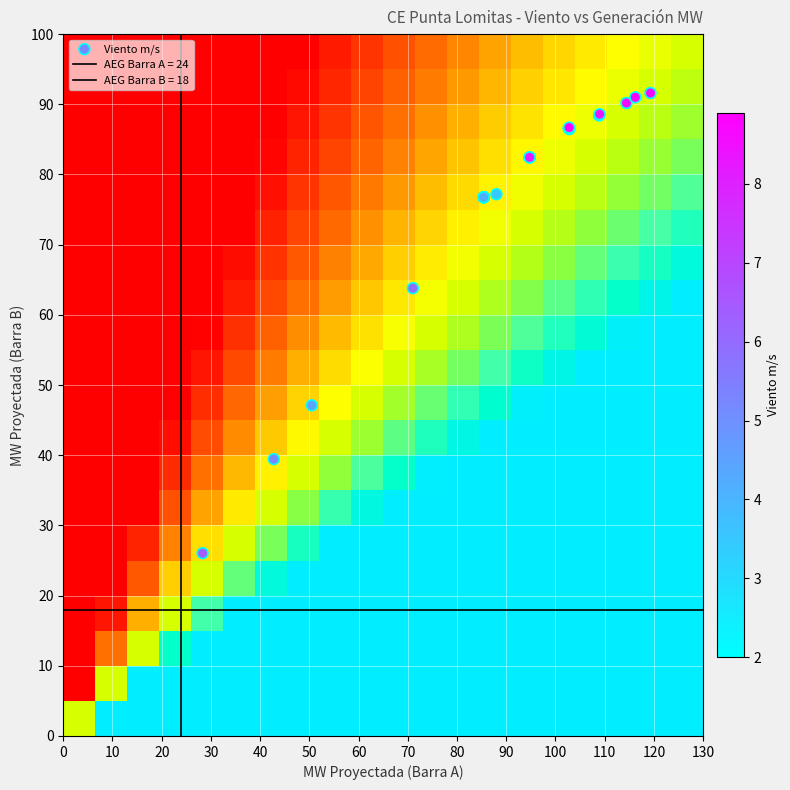

Which series has the largest total across all categories?

Viento m/s